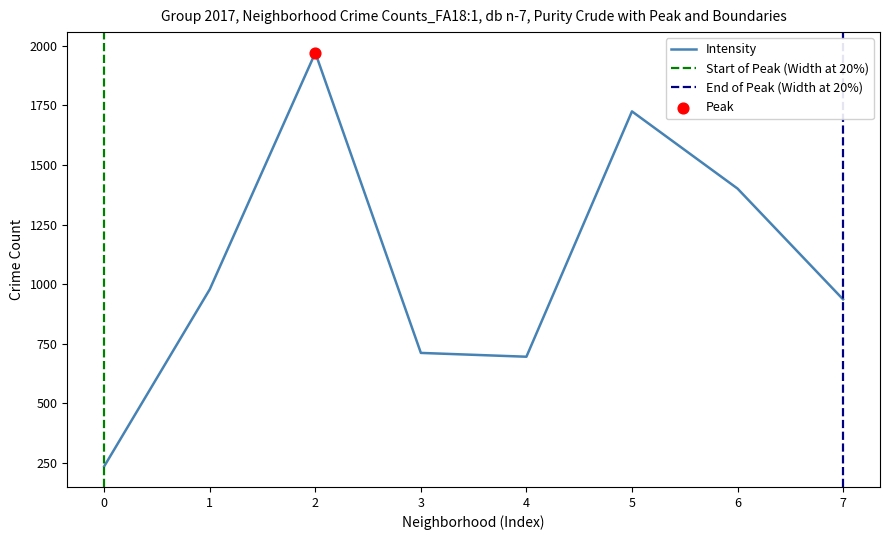

The value of Intensity at 0 is 235. True or false?

True